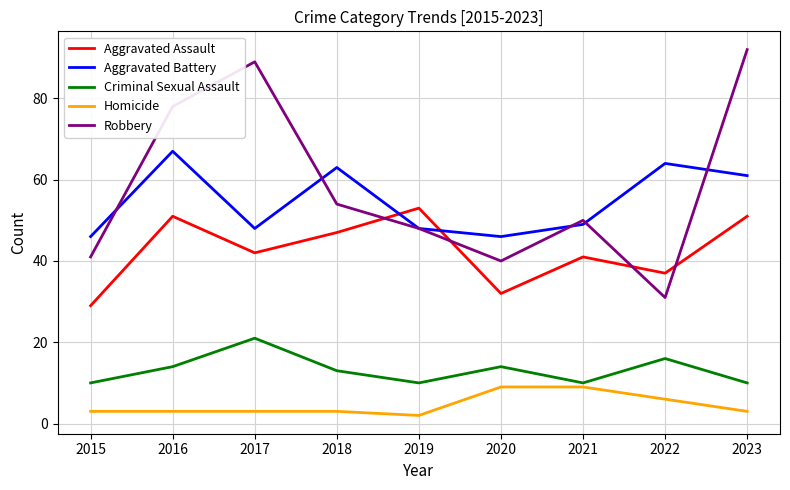

True or false: Aggravated Assault and Aggravated Battery cross at least once.

True